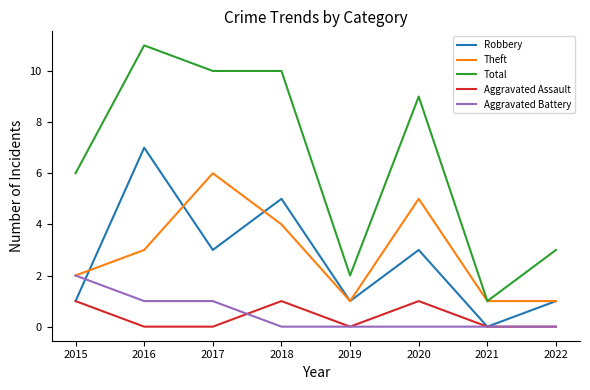

Which series has the widest spread of values?

Total